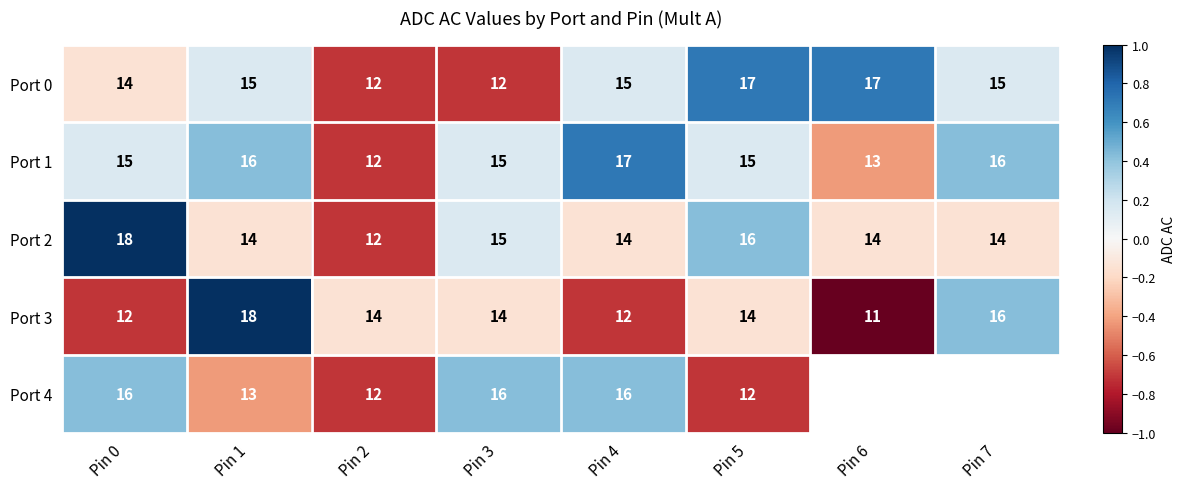

Is the value of Port 0 at Pin 6 greater than the value of Port 2 at Pin 1?

Yes